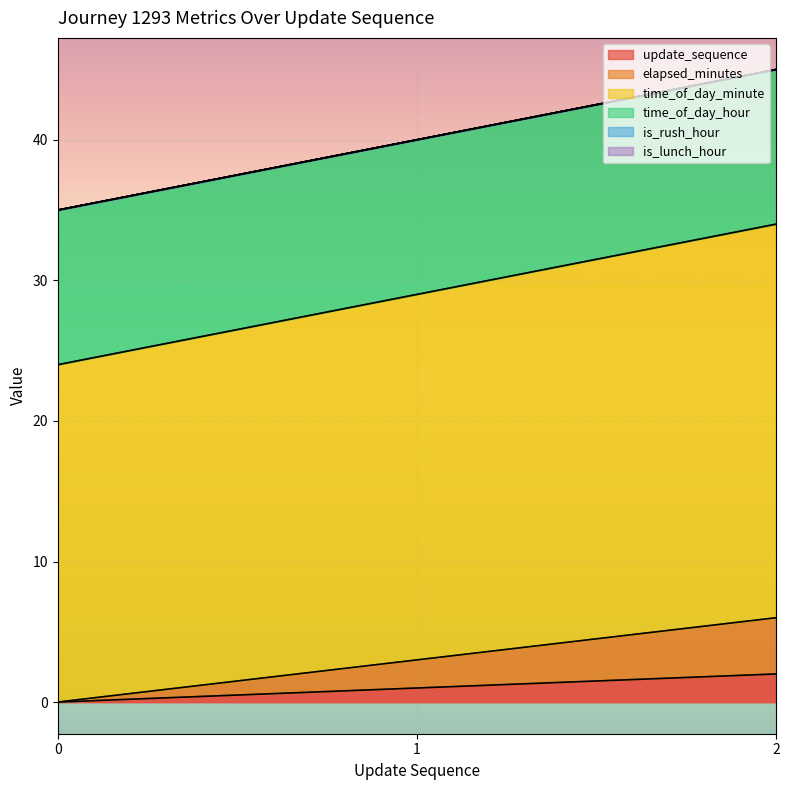

Where is elapsed_minutes nearest to the value 3?

1